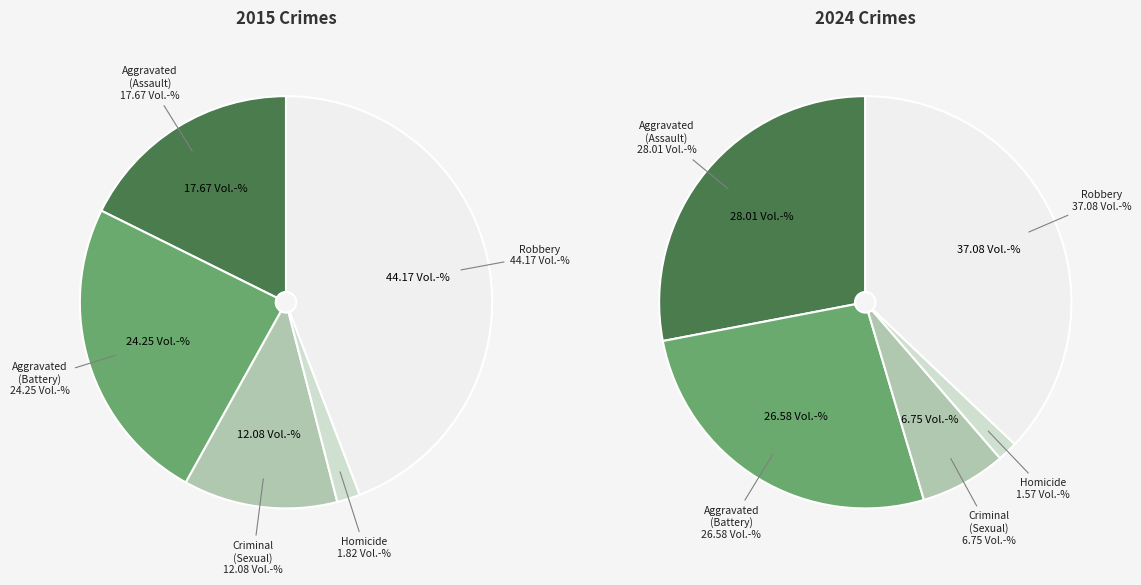

How many segments does this pie chart have?

5